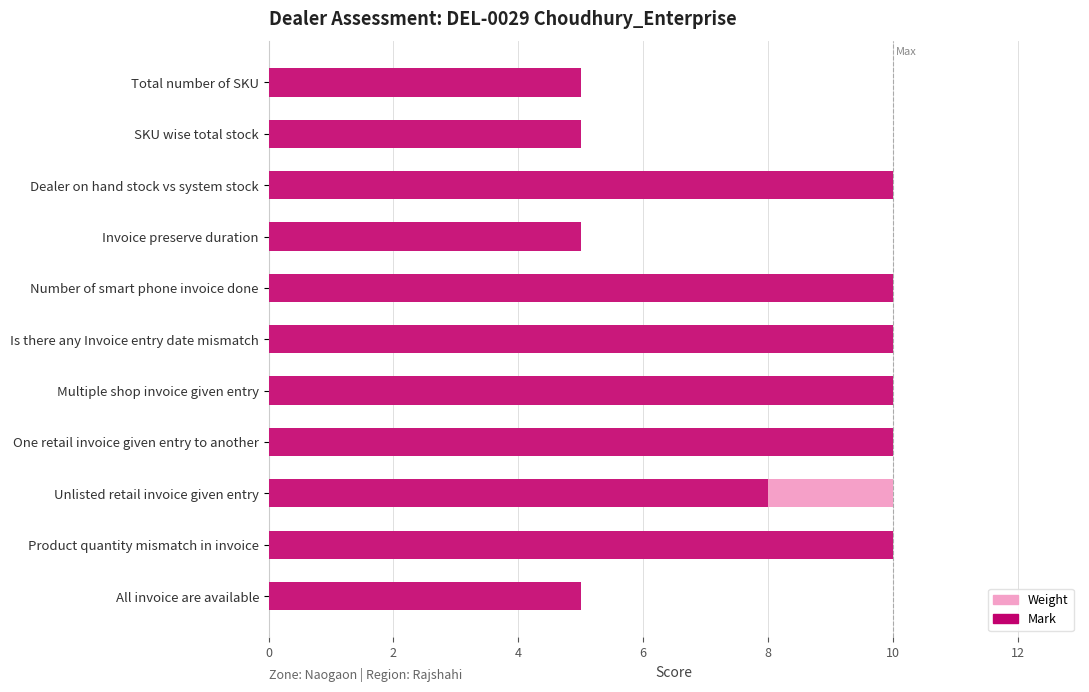

Rank the series at SKU wise total stock from highest to lowest value.

Weight, Mark